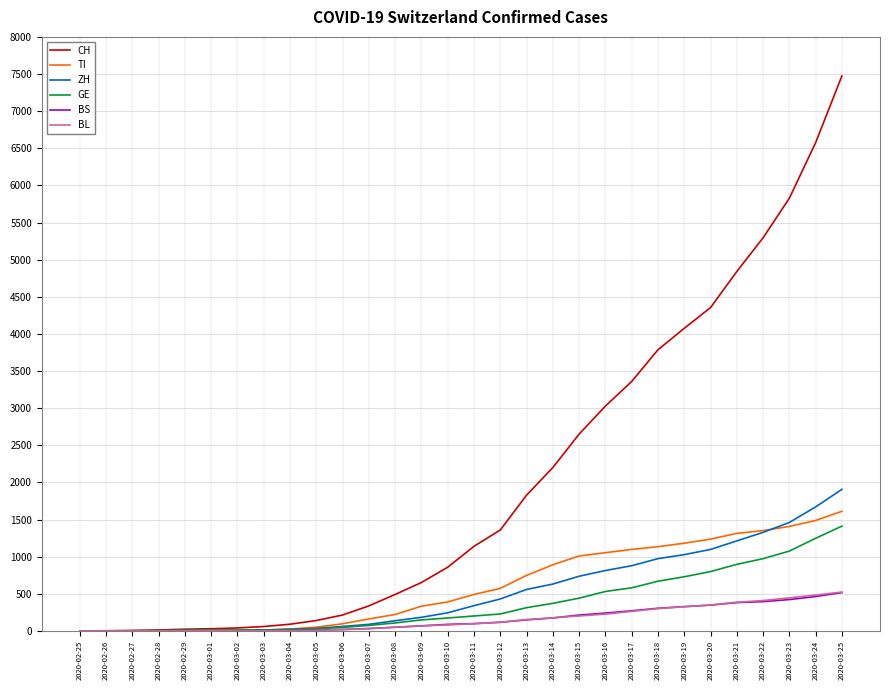

What are all the series names shown in the legend?

CH, TI, ZH, GE, BS, BL